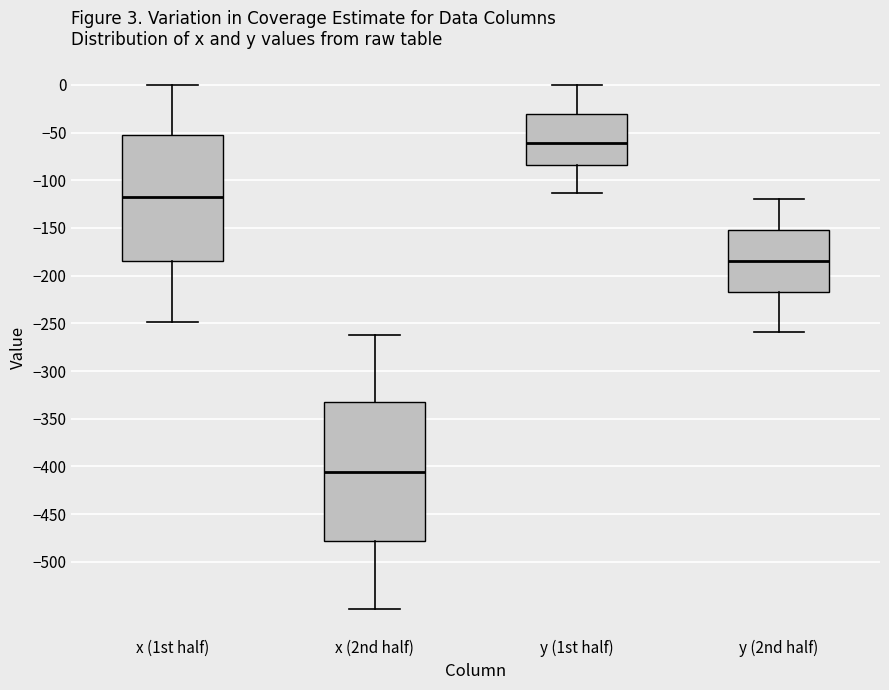

Which box is the tallest, from its lower edge to its upper edge?

x (2nd half)